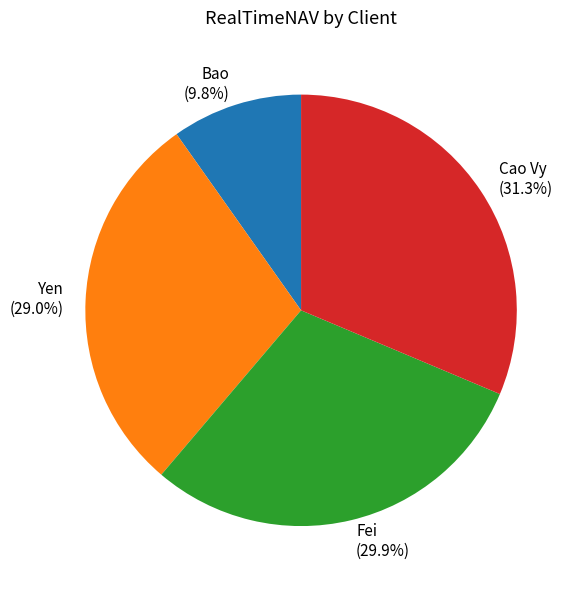

To the nearest percent, what percentage of the pie is Fei?

30%